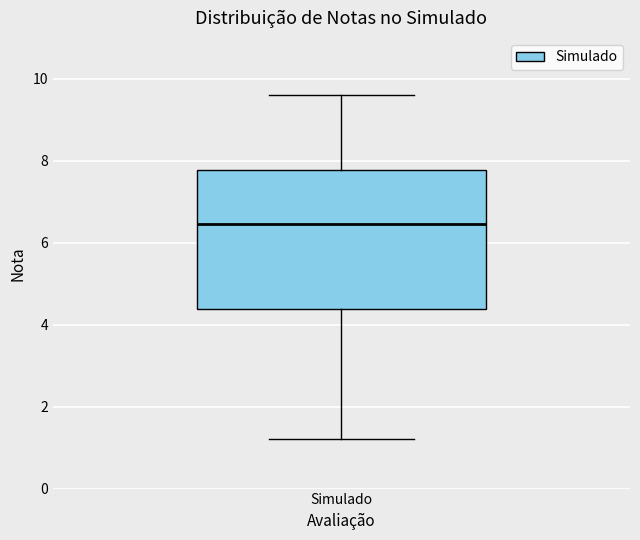

Where is the upper edge of the box for Simulado on the y-axis? The values are not printed on the chart, so give them approximately, as read against the axis.

7.8